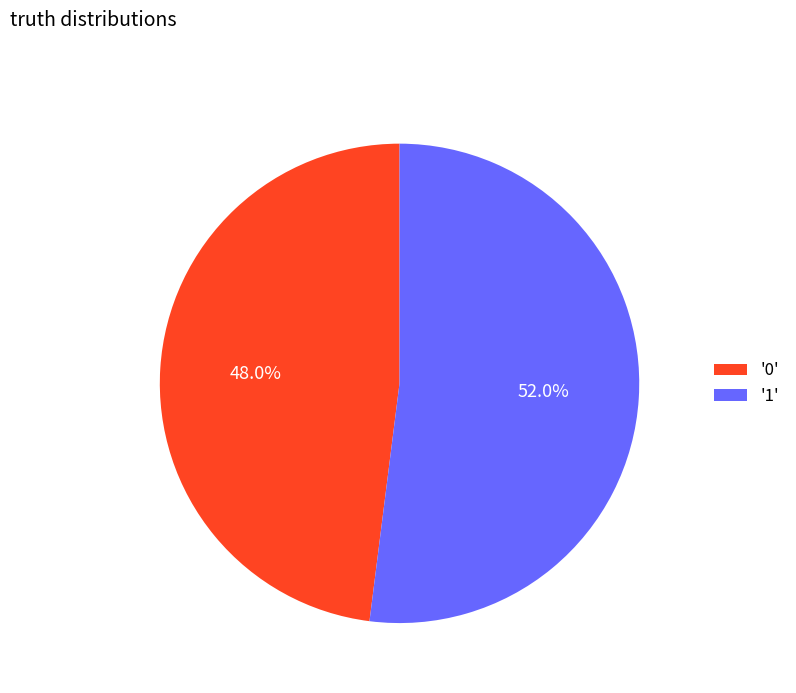

Do '0' and '1' together represent more than half of the pie?

Yes